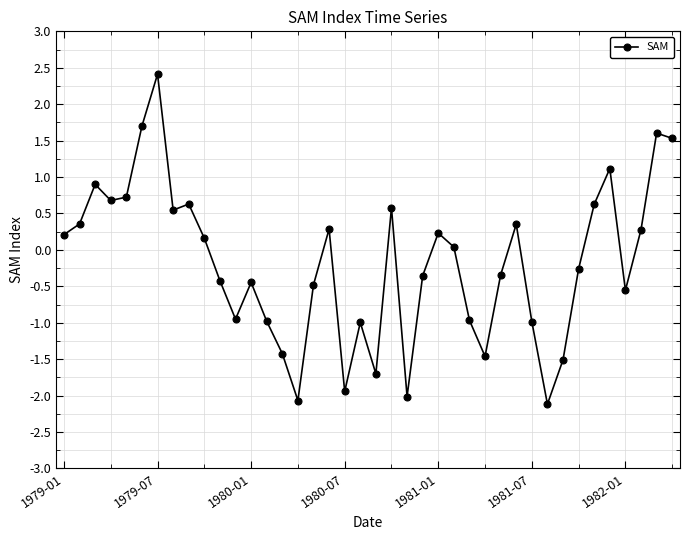

How many values are above zero?

20